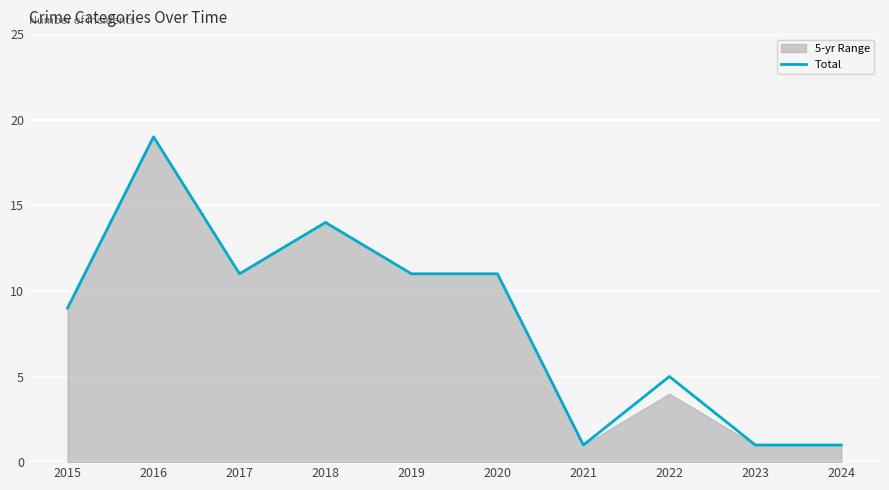

Where is the data nearest to the value 10?

2015